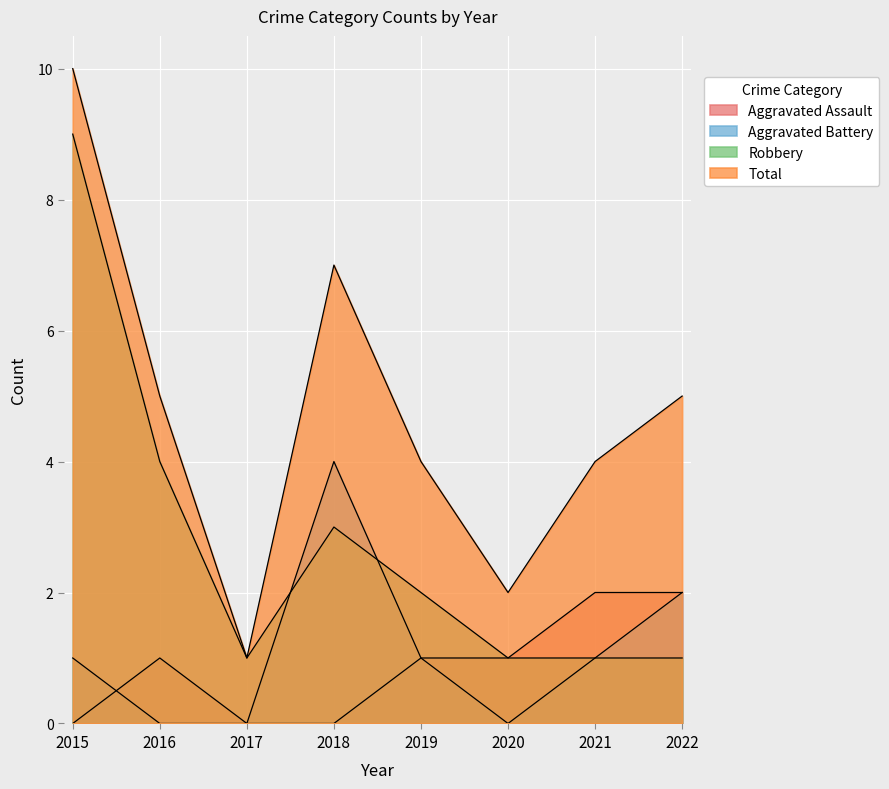

Is it true that Robbery equals 0 at 2022?

False